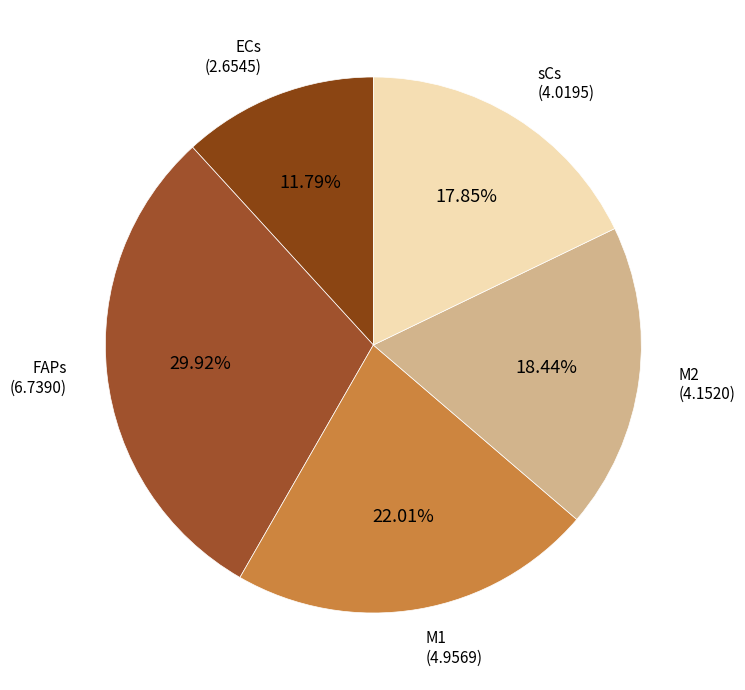

Is there a majority slice in this chart?

No